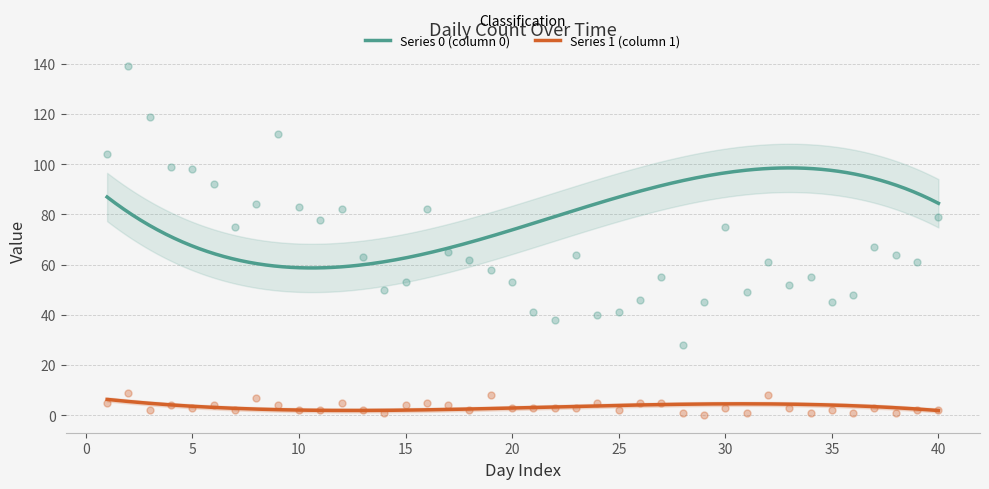

Which series has the largest total across all categories?

Series 0